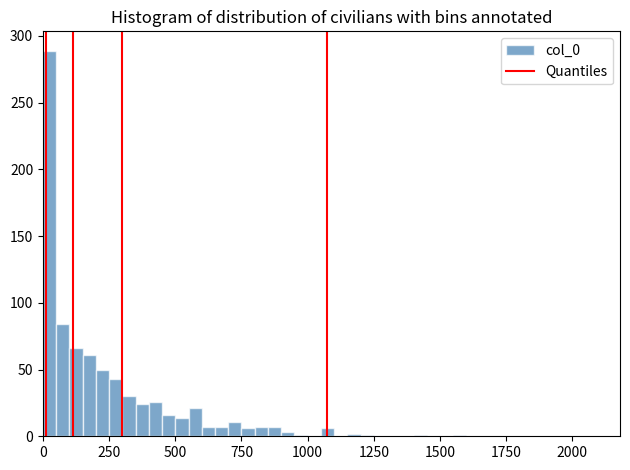

Read against the x-axis, roughly where is the centre of the tallest bar?

50